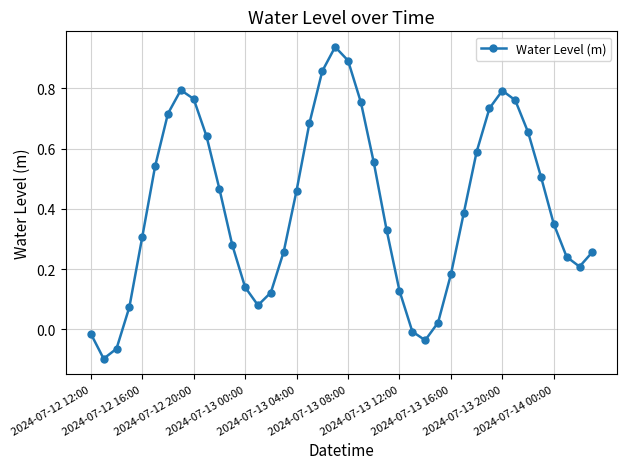

What is the difference between the maximum and minimum values?

1.0